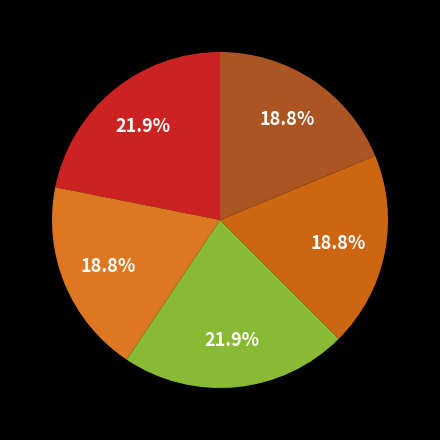

Count the number of slices in the pie.

5